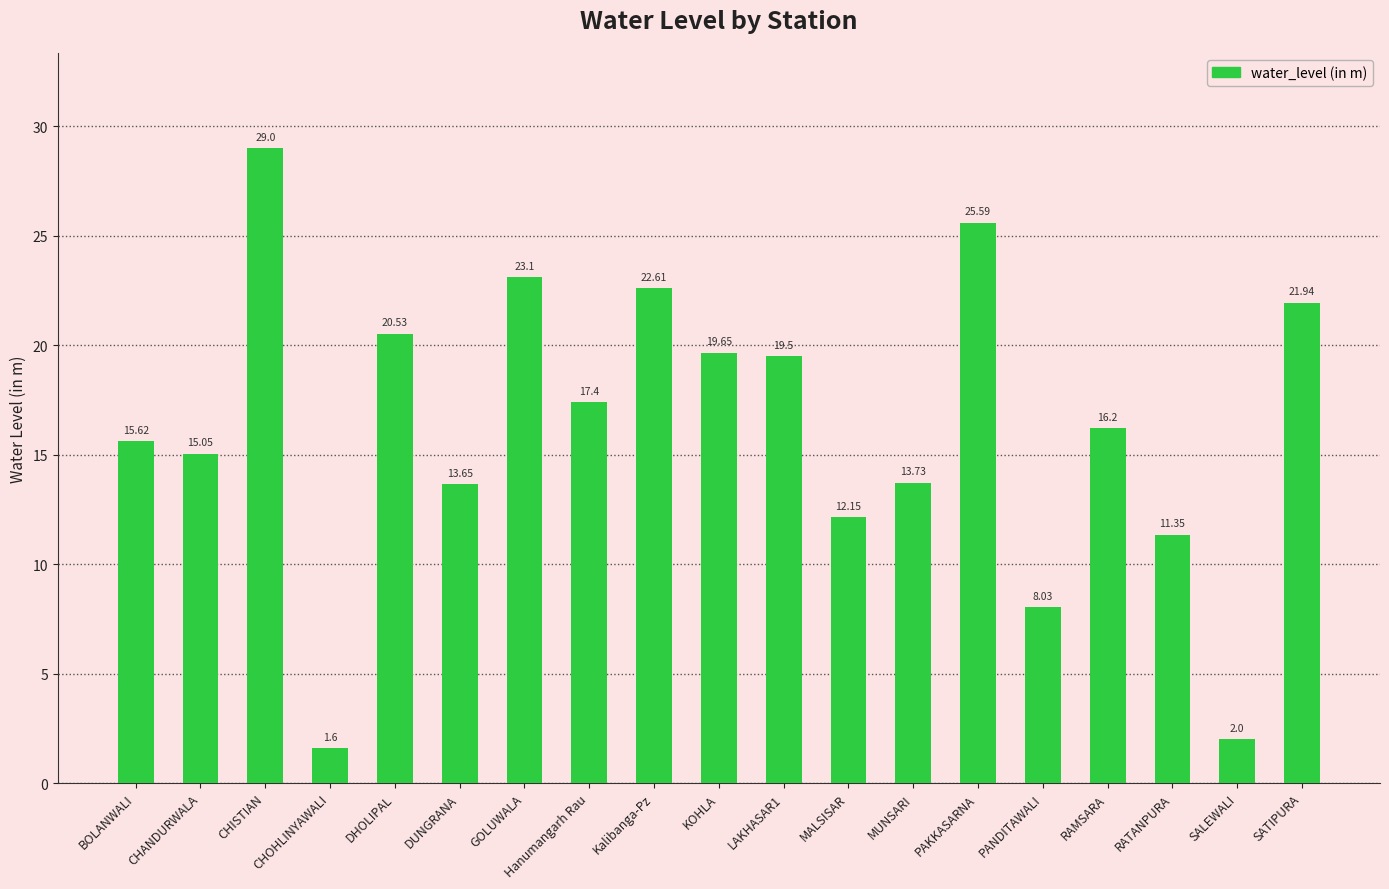

Which label corresponds to the smallest value in the chart?

CHOHLINYAWALI